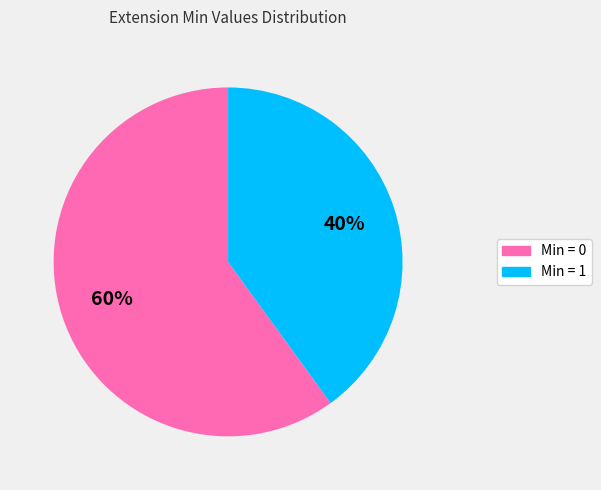

To the nearest percent, what is the average slice percentage?

50%